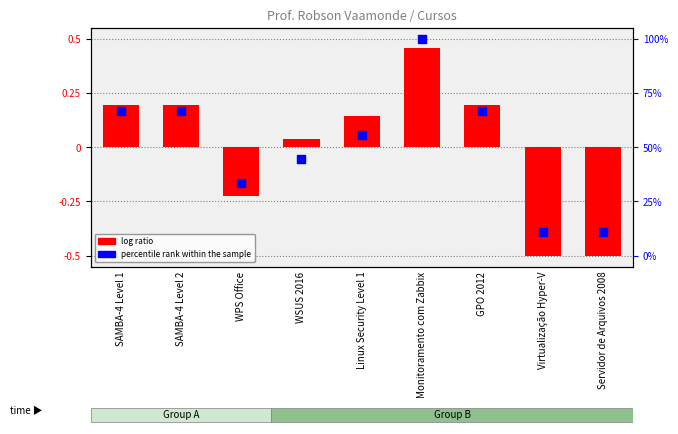

Which series contains the highest Y value?

percentile rank within the sample